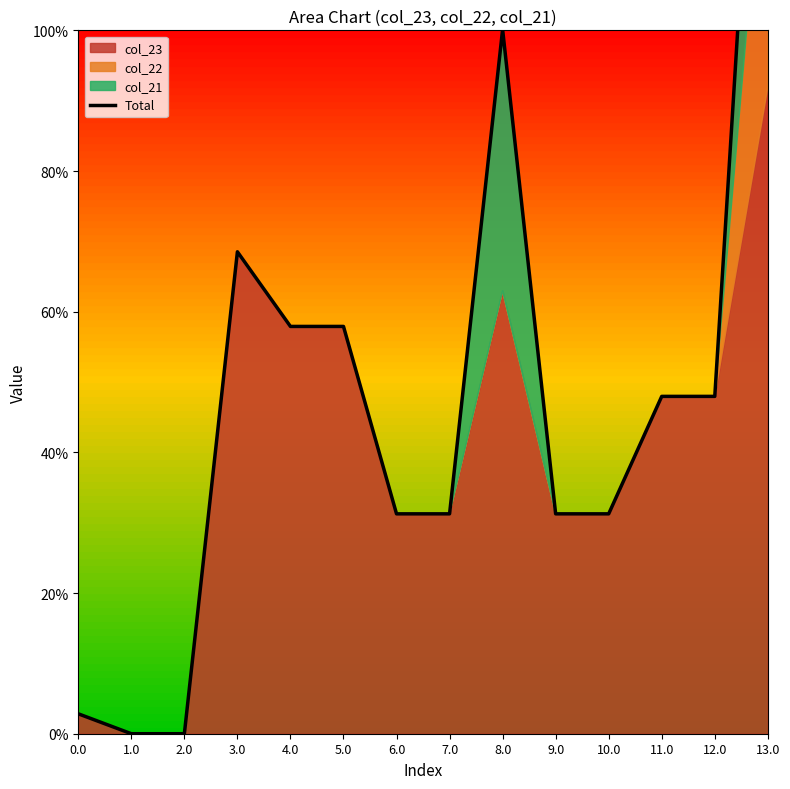

Rank the categories by value from highest to lowest.

13.0, 8.0, 3.0, 4.0, 5.0, 11.0, 12.0, 6.0, 9.0, 10.0, 7.0, 0.0, 1.0, 2.0